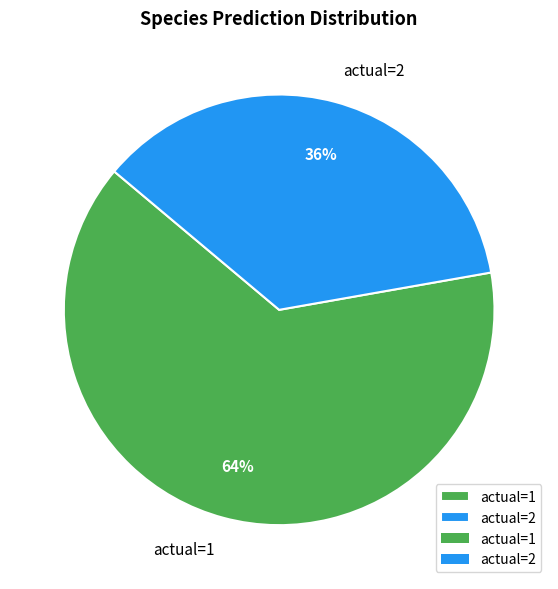

Do actual=2 and actual=1 together represent more than half of the pie?

Yes